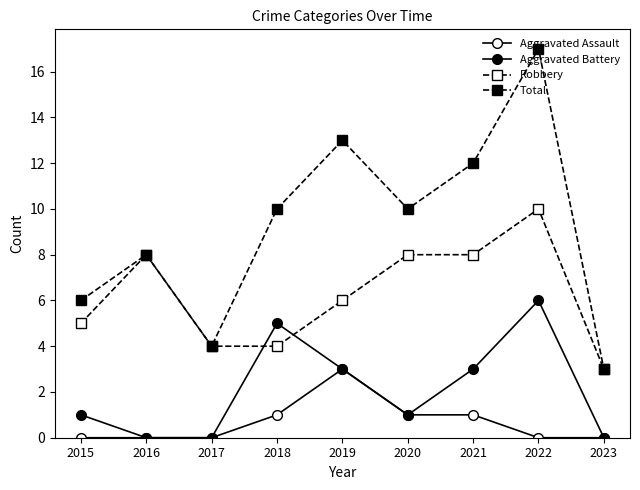

At which category is the sum across all series the highest?

2022